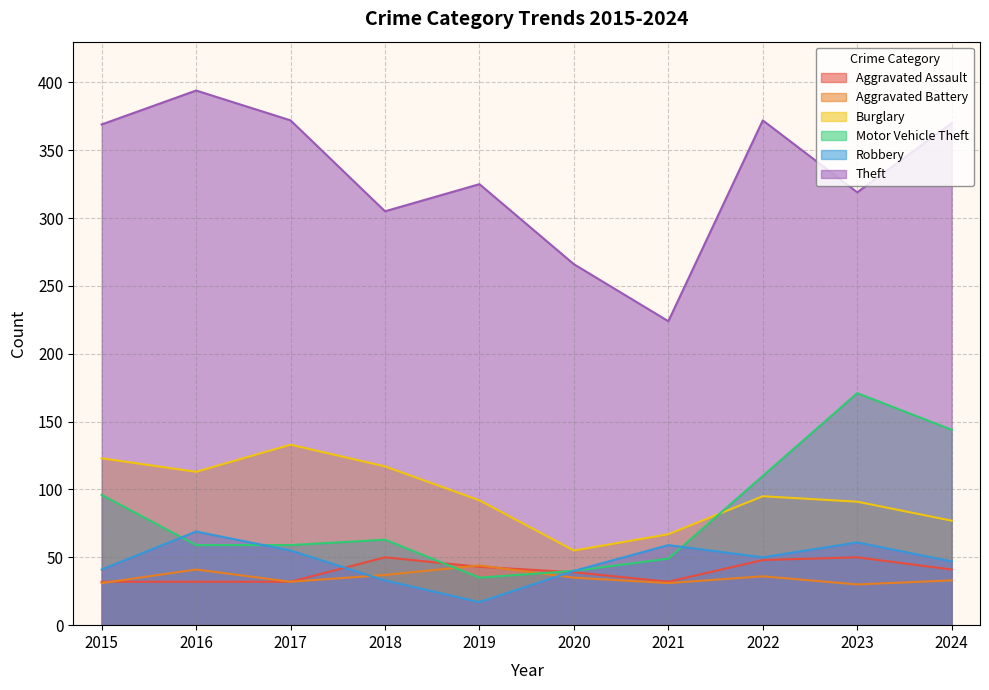

Which series has the largest total across all categories?

Theft